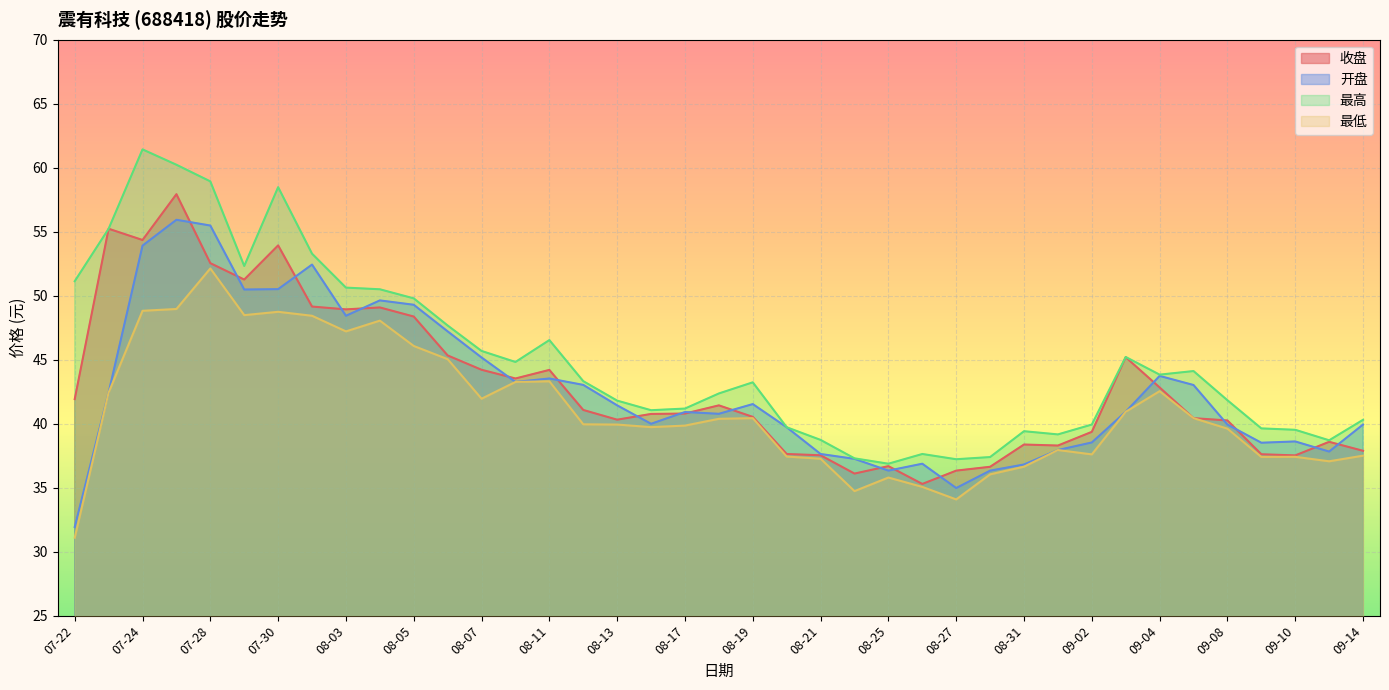

Reading left to right, what are all the values shown in this chart?

收盘: 07-22=41.9	07-23=55.2	07-24=54.4	07-27=57.9	07-28=52.5	07-29=51.3	07-30=53.9	07-31=49.1	08-03=48.9	08-04=49.1	08-05=48.4	08-06=45.3	08-07=44.2	08-10=43.5	08-11=44.2	08-12=41.1	08-13=40.3	08-14=40.8	08-17=40.8	08-18=41.4	08-19=40.5	08-20=37.6	08-21=37.5	08-24=36.1	08-25=36.7	08-26=35.3	08-27=36.3	08-28=36.6	08-31=38.4	09-01=38.3	09-02=39.4	09-03=45.2	09-04=42.8	09-07=40.4	09-08=40.2	09-09=37.6	09-10=37.5	09-11=38.6	09-14=37.9
开盘: 07-22=31.9	07-23=42.4	07-24=53.9	07-27=55.9	07-28=55.5	07-29=50.5	07-30=50.5	07-31=52.4	08-03=48.4	08-04=49.6	08-05=49.3	08-06=47.2	08-07=45.2	08-10=43.3	08-11=43.5	08-12=43.0	08-13=41.4	08-14=40.0	08-17=40.9	08-18=40.8	08-19=41.5	08-20=39.7	08-21=37.6	08-24=37.2	08-25=36.3	08-26=36.9	08-27=35.0	08-28=36.3	08-31=36.8	09-01=37.9	09-02=38.5	09-03=40.9	09-04=43.7	09-07=43.0	09-08=39.9	09-09=38.5	09-10=38.6	09-11=37.8	09-14=39.9
最高: 07-22=51.1	07-23=55.2	07-24=61.4	07-27=60.2	07-28=58.9	07-29=52.3	07-30=58.5	07-31=53.3	08-03=50.6	08-04=50.5	08-05=49.8	08-06=47.7	08-07=45.7	08-10=44.8	08-11=46.5	08-12=43.3	08-13=41.8	08-14=41.0	08-17=41.2	08-18=42.4	08-19=43.2	08-20=39.7	08-21=38.7	08-24=37.3	08-25=36.9	08-26=37.6	08-27=37.2	08-28=37.4	08-31=39.4	09-01=39.2	09-02=39.9	09-03=45.2	09-04=43.8	09-07=44.1	09-08=41.8	09-09=39.6	09-10=39.5	09-11=38.7	09-14=40.3
最低: 07-22=31.1	07-23=42.4	07-24=48.8	07-27=49.0	07-28=52.1	07-29=48.5	07-30=48.7	07-31=48.4	08-03=47.2	08-04=48.0	08-05=46.1	08-06=45.0	08-07=42.0	08-10=43.3	08-11=43.3	08-12=40.0	08-13=39.9	08-14=39.7	08-17=39.9	08-18=40.4	08-19=40.4	08-20=37.4	08-21=37.3	08-24=34.7	08-25=35.8	08-26=35.1	08-27=34.1	08-28=36.0	08-31=36.6	09-01=37.9	09-02=37.6	09-03=40.9	09-04=42.5	09-07=40.4	09-08=39.6	09-09=37.4	09-10=37.4	09-11=37.1	09-14=37.5